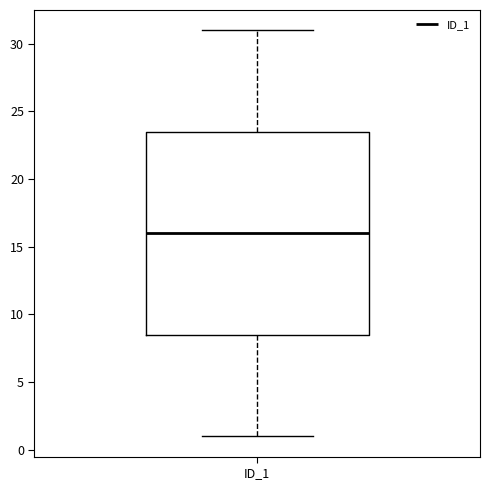

Where does the lower whisker of the box for ID_1 end on the y-axis? The values are not printed on the chart, so give them approximately, as read against the axis.

1.0